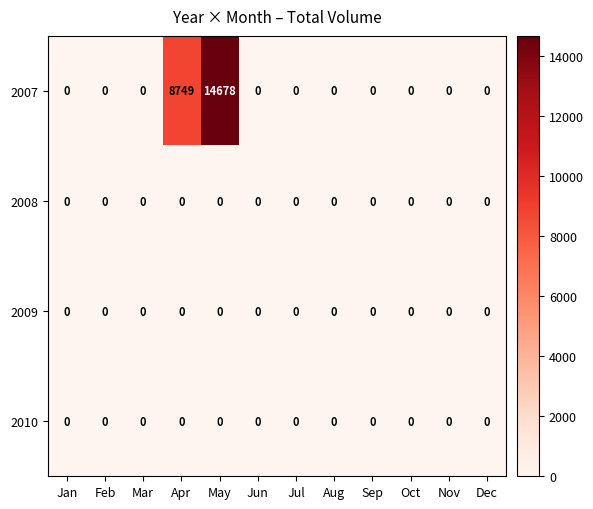

What is the spread (max minus min) of values at Apr?

8749